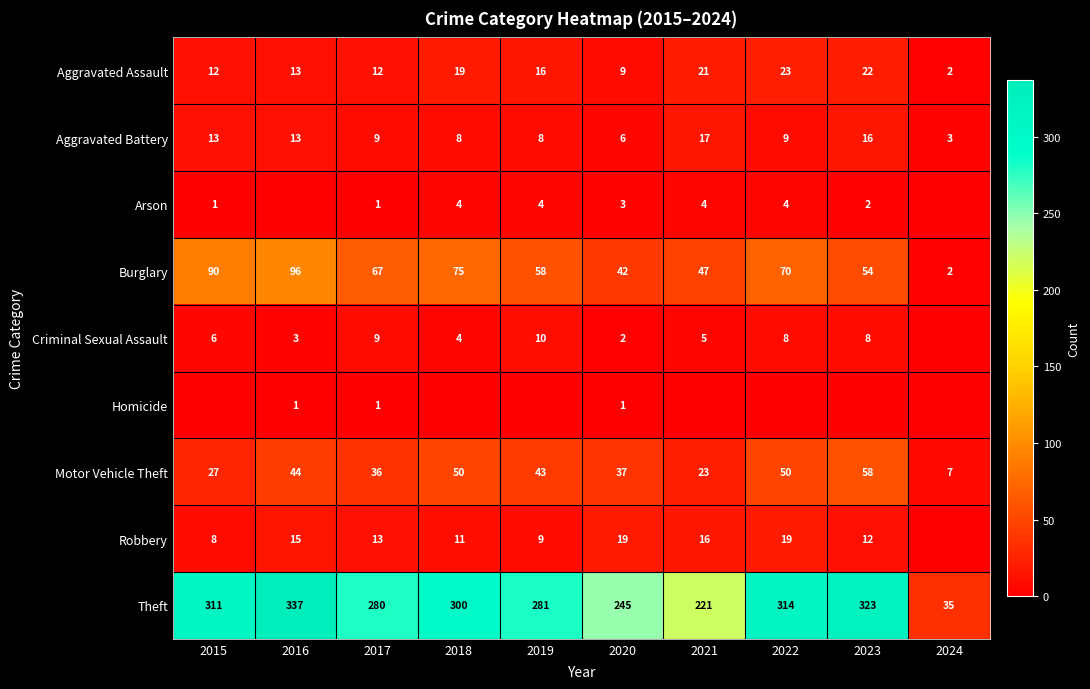

What is the difference between the Theft values at 2016 and 2021?

116